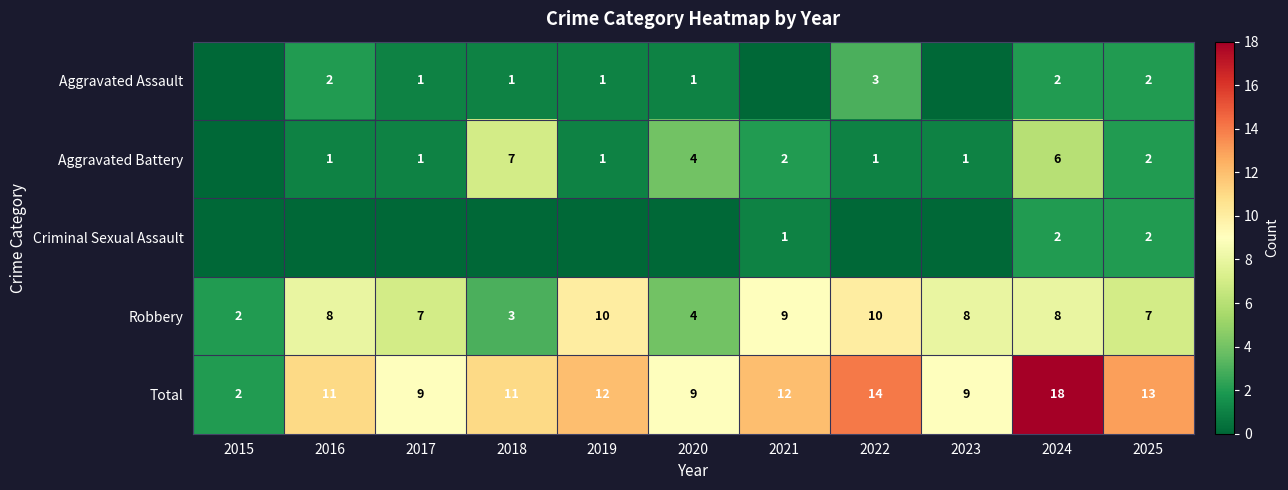

Is the value of Aggravated Battery at 2021 greater than the value of Aggravated Assault at 2020?

Yes